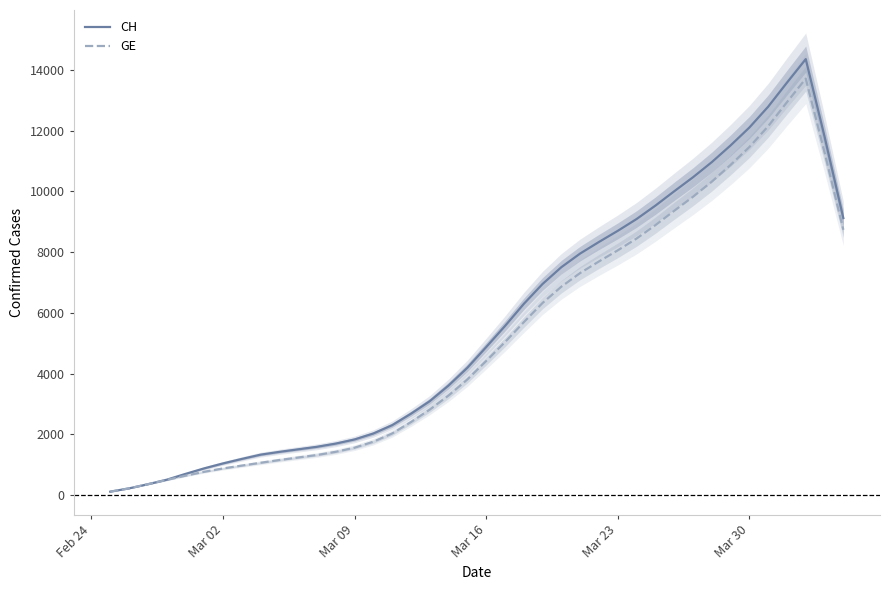

What is the difference between the maximum and minimum values in the CH series?

14241.6